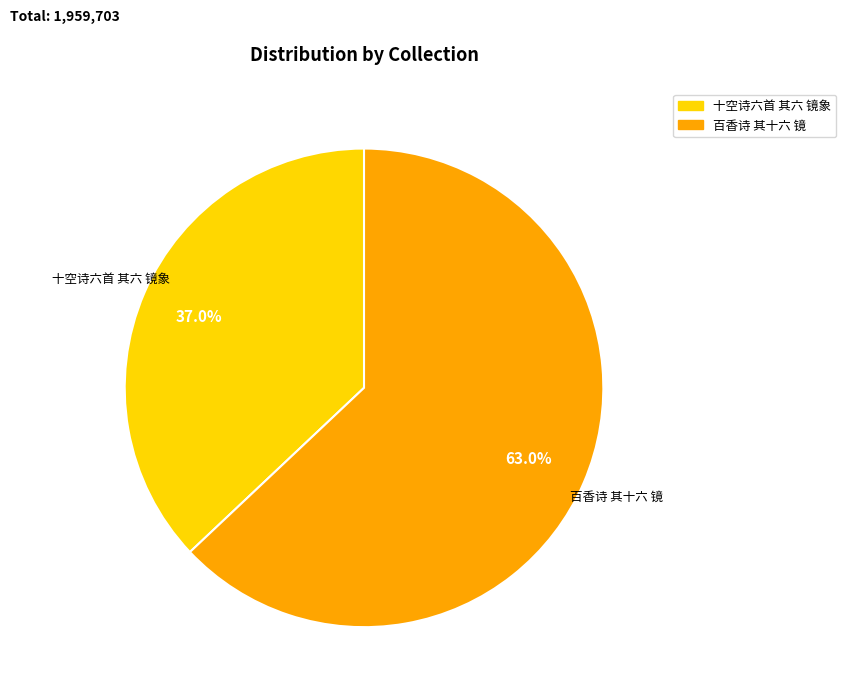

To the nearest percent, what is the combined percentage of 十空诗六首 其六 镜象 and 百香诗 其十六 镜?

100%